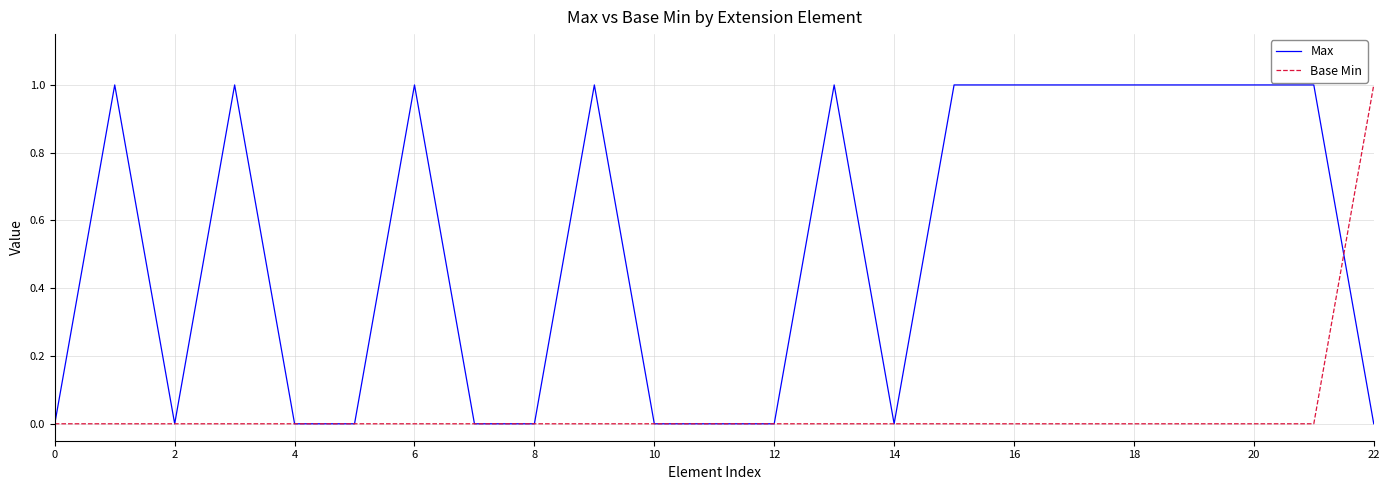

After their last crossing, which series has the higher values: Base Min or Max?

Base Min